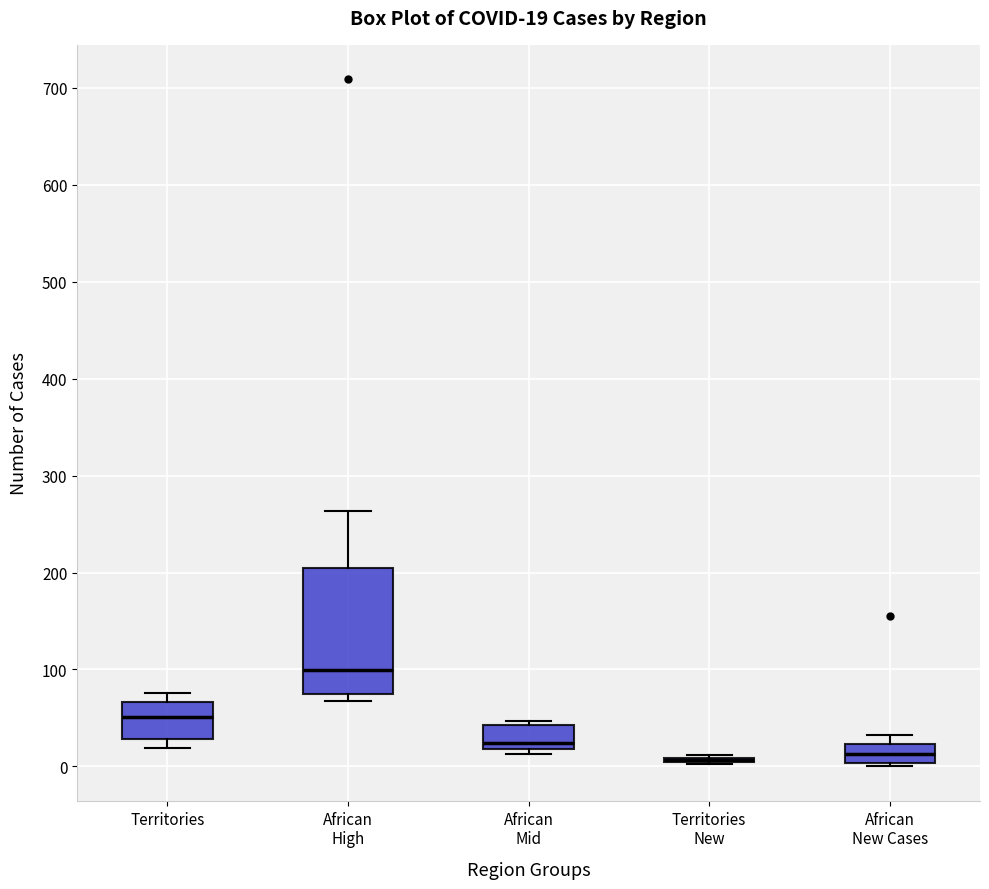

Comparing the boxes themselves (not the whiskers), which one is the tallest?

African High